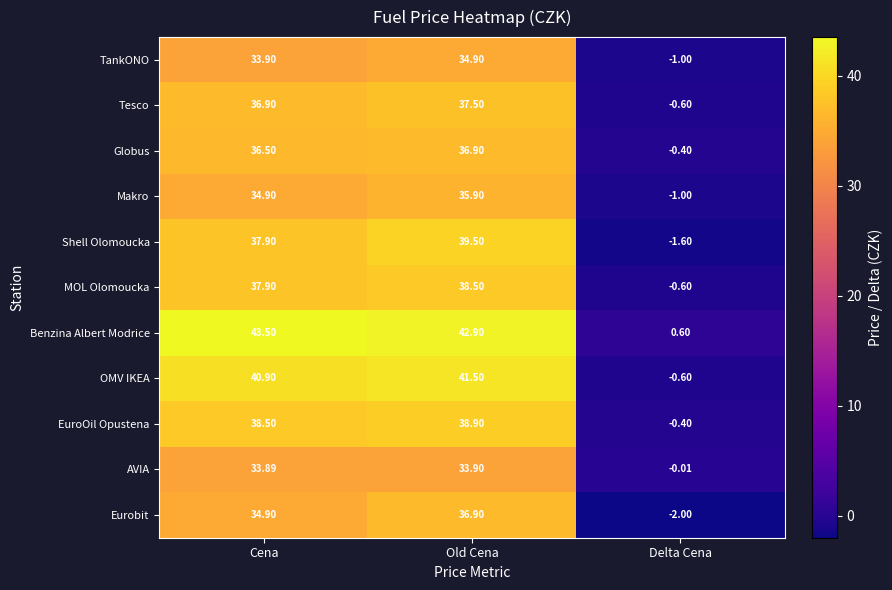

Which series has the largest total across all categories?

Benzina Albert Modrice